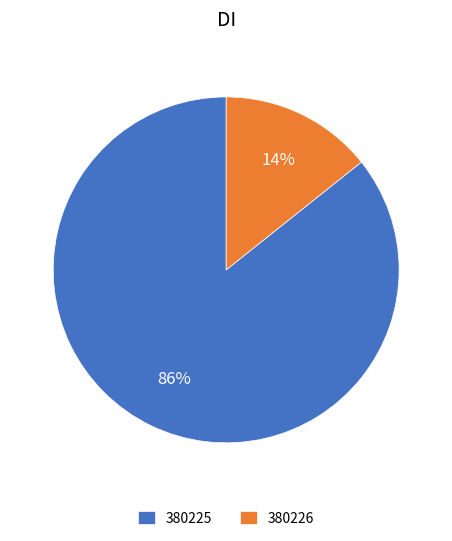

Which slice represents more than half of the pie?

380225